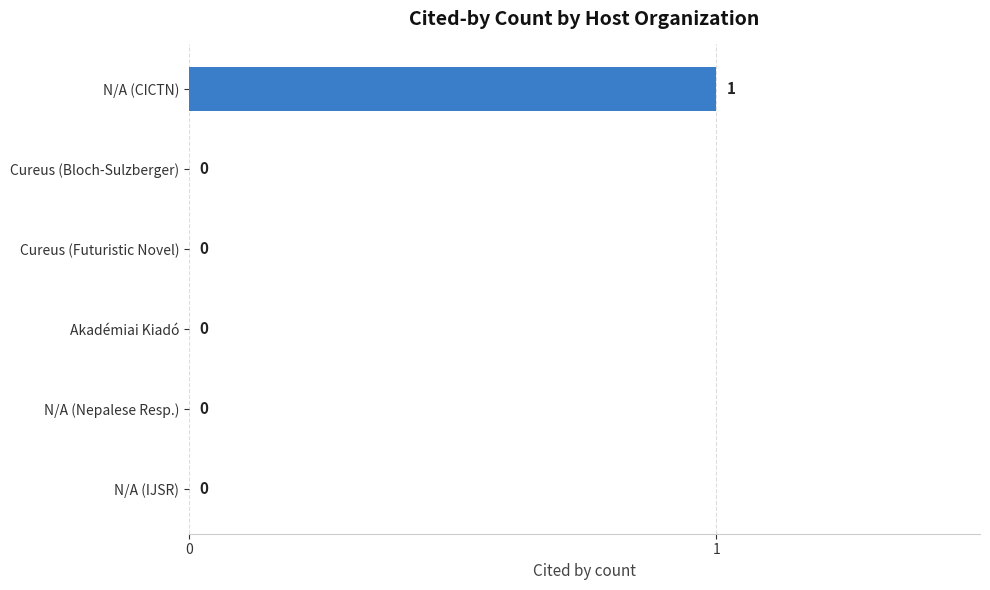

Is it true that the value at Cureus (Futuristic Novel) is 0?

True